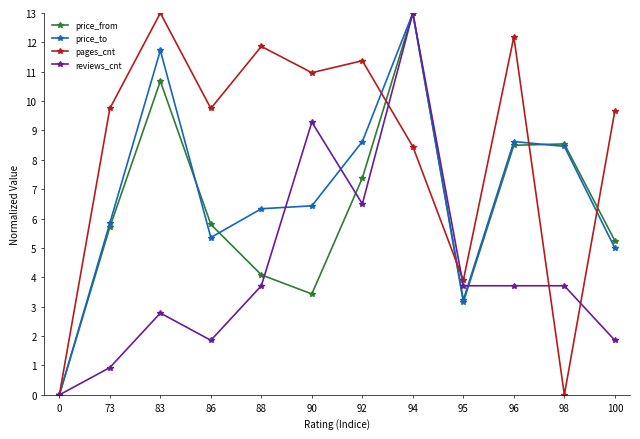

True or false: price_from has a value of 5.2 at 100.

True